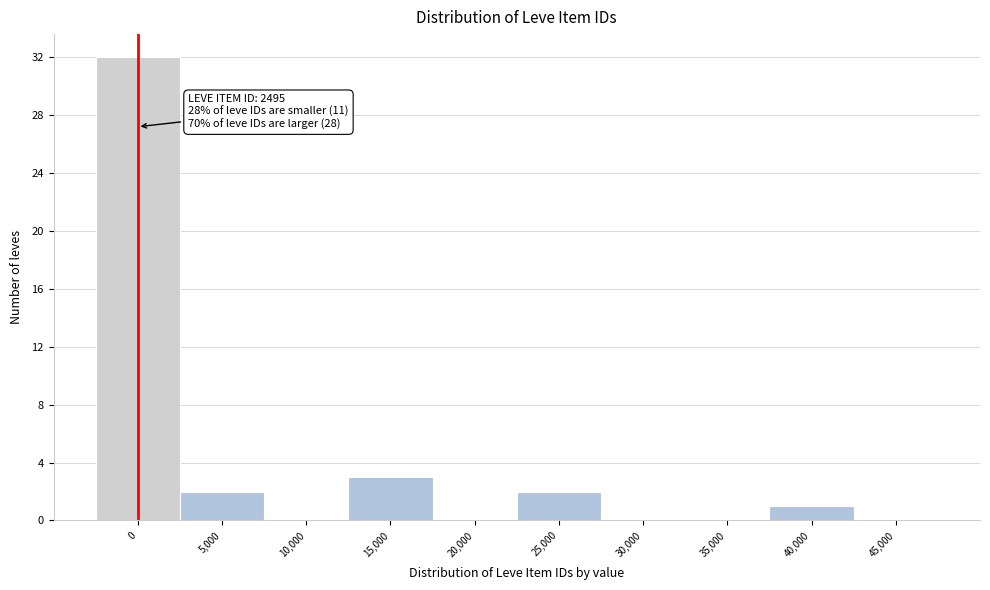

Reading right to left, extract all data points from this chart.

45,000=0	40,000=1	35,000=0	30,000=0	25,000=2	20,000=0	15,000=3	10,000=0	5,000=2	0=32